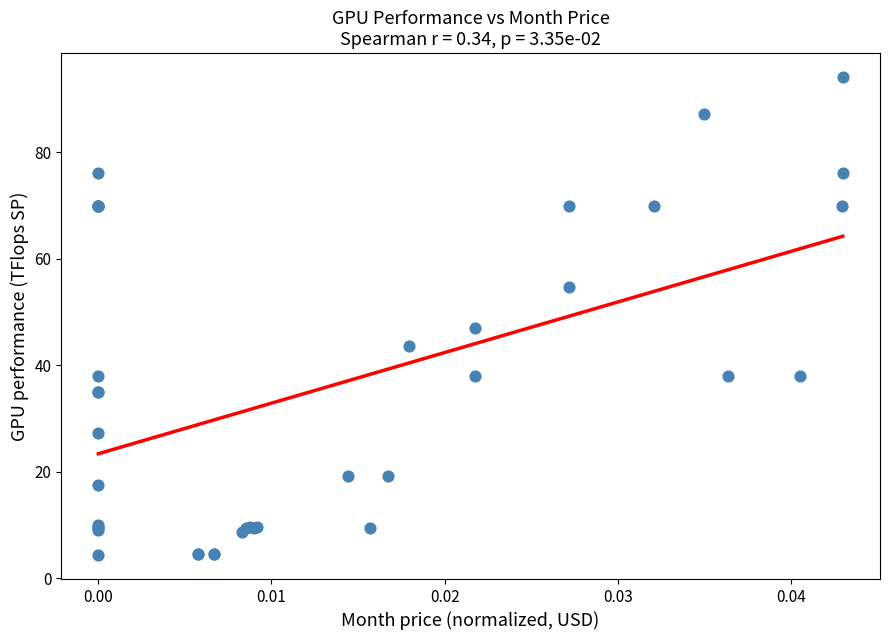

What Y value in the scatter plot is closest to 49?

47.0